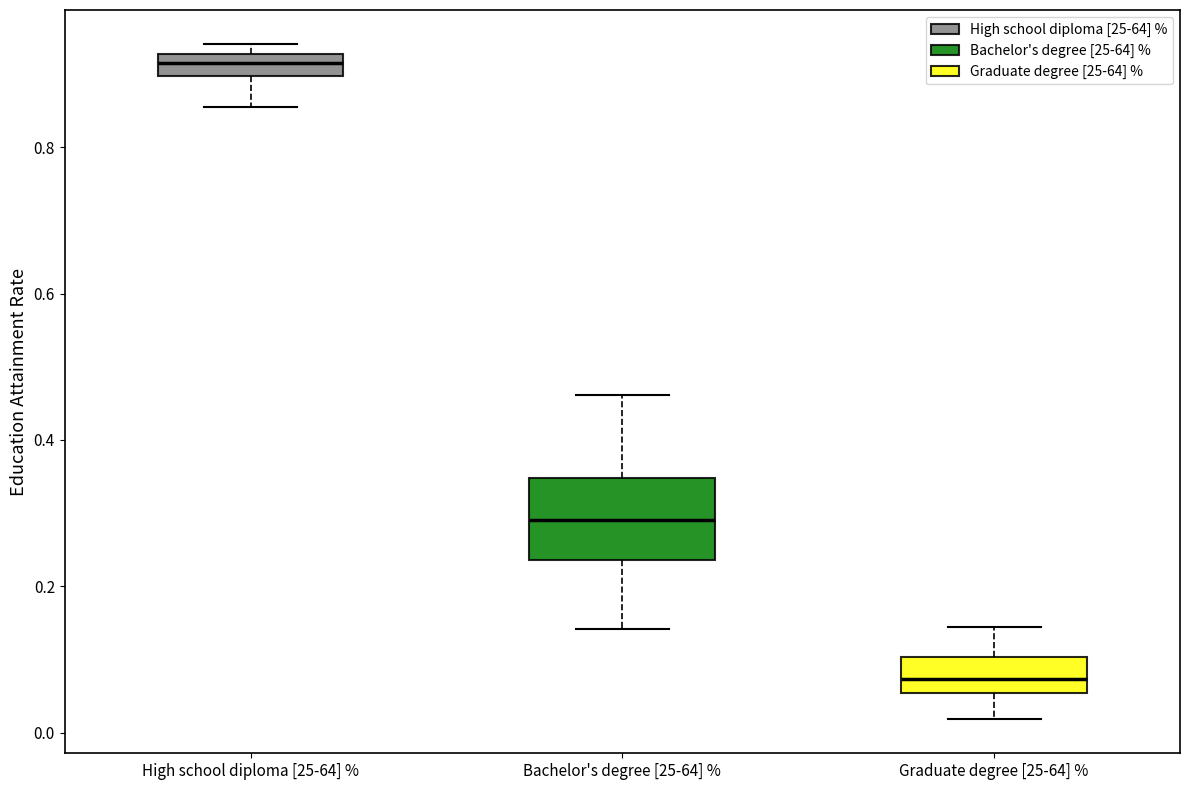

Reading left to right, read every box against the y-axis: the position of its median line, the range the box covers, and the ends of its whiskers. The values are not printed on the chart, so give them approximately, as read against the axis.

High school diploma [25-64] %: median 0.92 (inside the box), box 0.90 to 0.92, whiskers 0.86 to 0.94
Bachelor's degree [25-64] %: median 0.30, box 0.24 to 0.34, whiskers 0.14 to 0.46
Graduate degree [25-64] %: median 0.08, box 0.06 to 0.10, whiskers 0.02 to 0.14